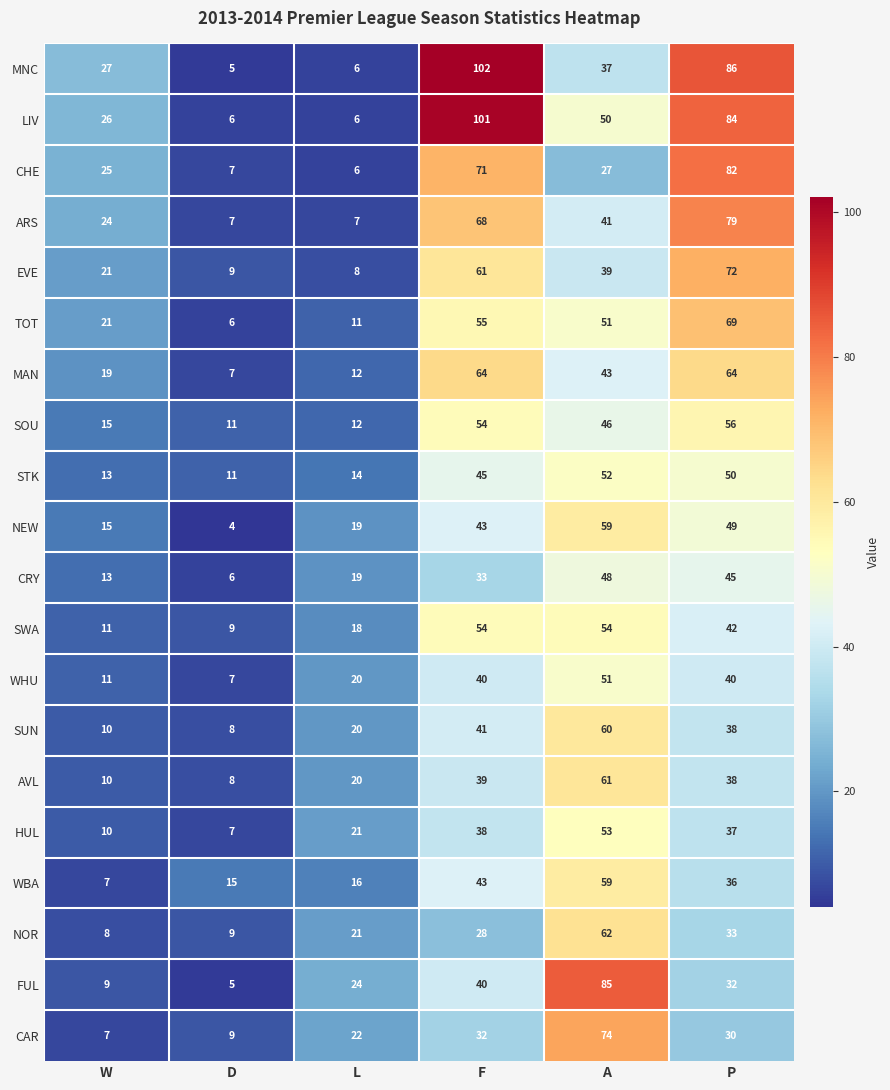

The CAR series shows 18 at P. True or false?

False